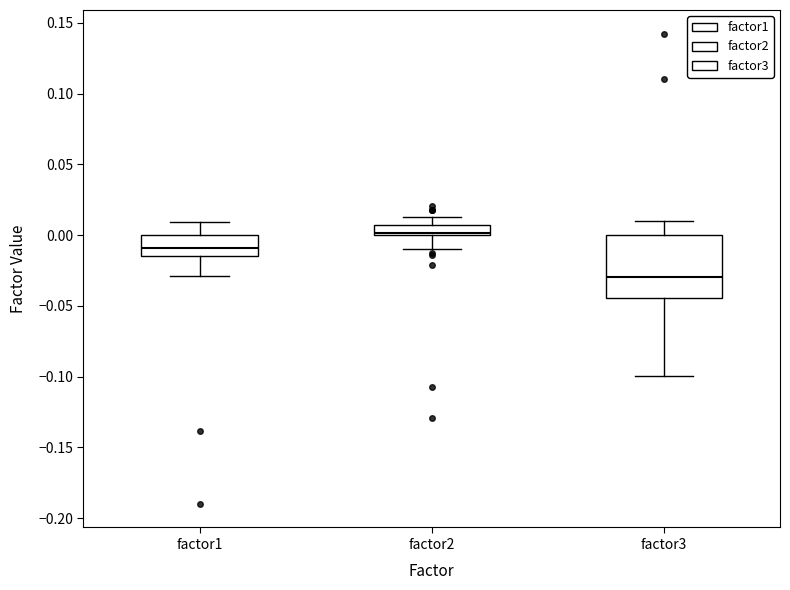

Comparing the boxes themselves (not the whiskers), which one is the tallest?

factor3